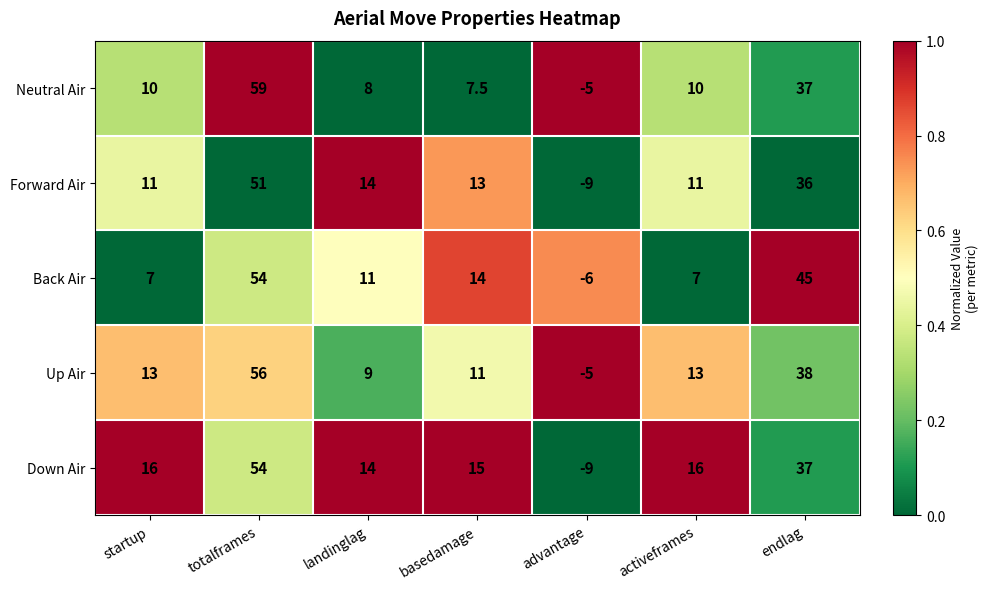

Between totalframes and landinglag, which series saw the biggest shift?

Neutral Air